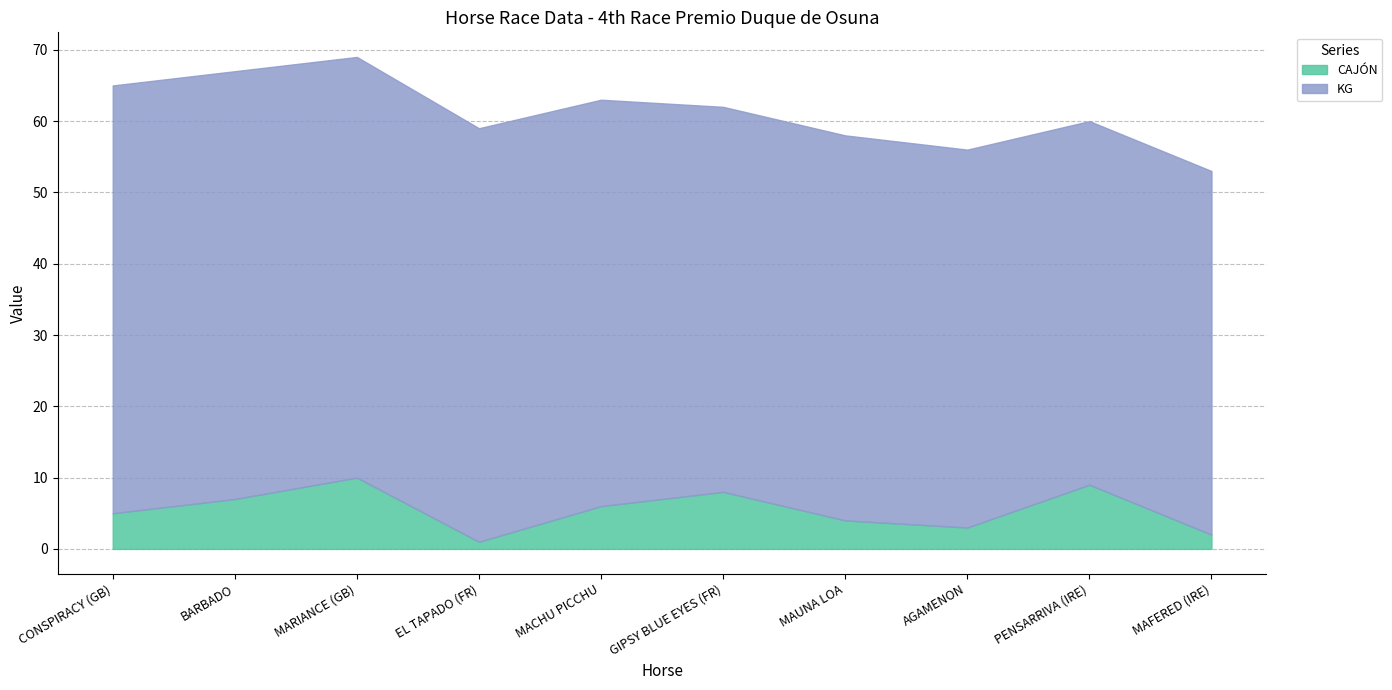

Where does the CAJÓN series first go above 6?

BARBADO